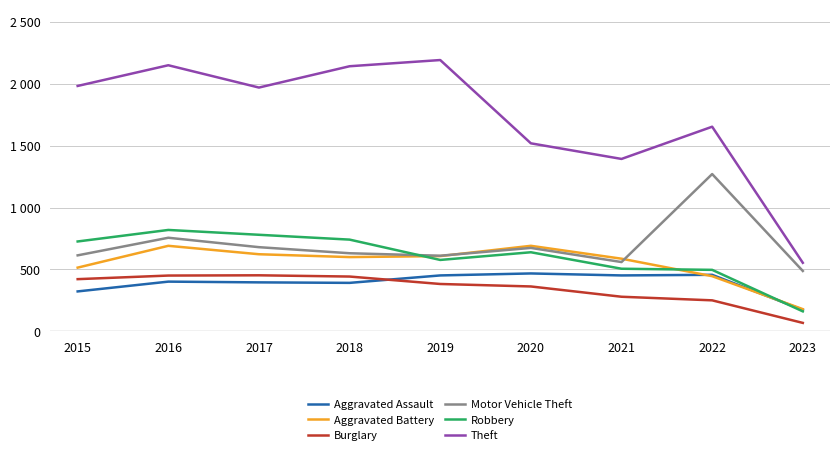

Does the chart have visible grid lines?

Yes